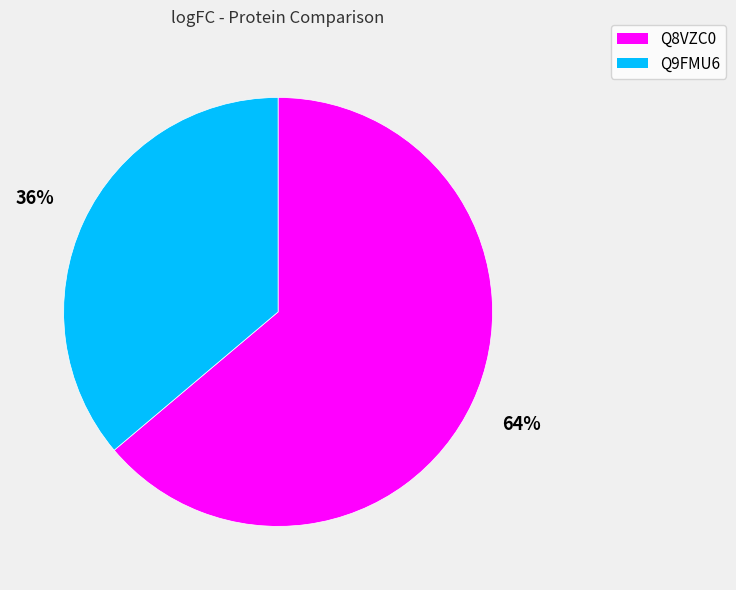

The Q9FMU6 slice represents 29% of the pie. True or false?

False